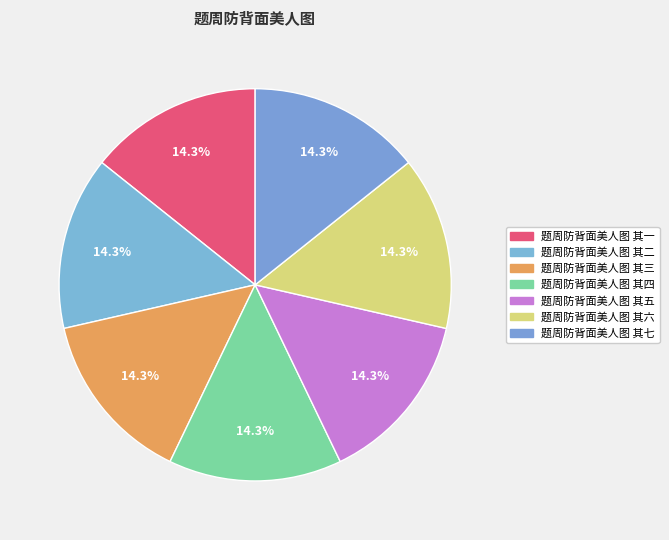

What percentage is the 题周防背面美人图 其三 slice, to the nearest percent?

14%